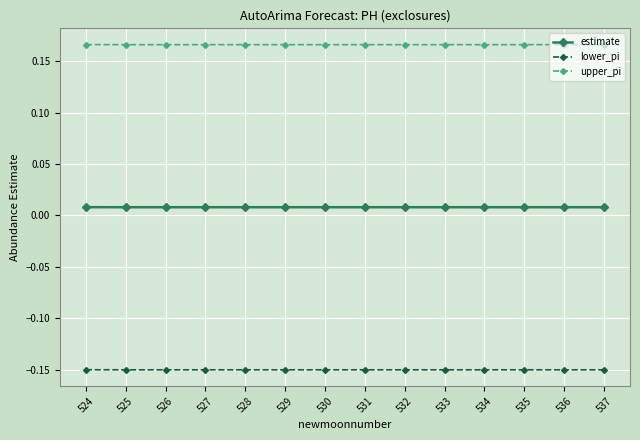

What is the spread (max minus min) of values at 533?

0.3